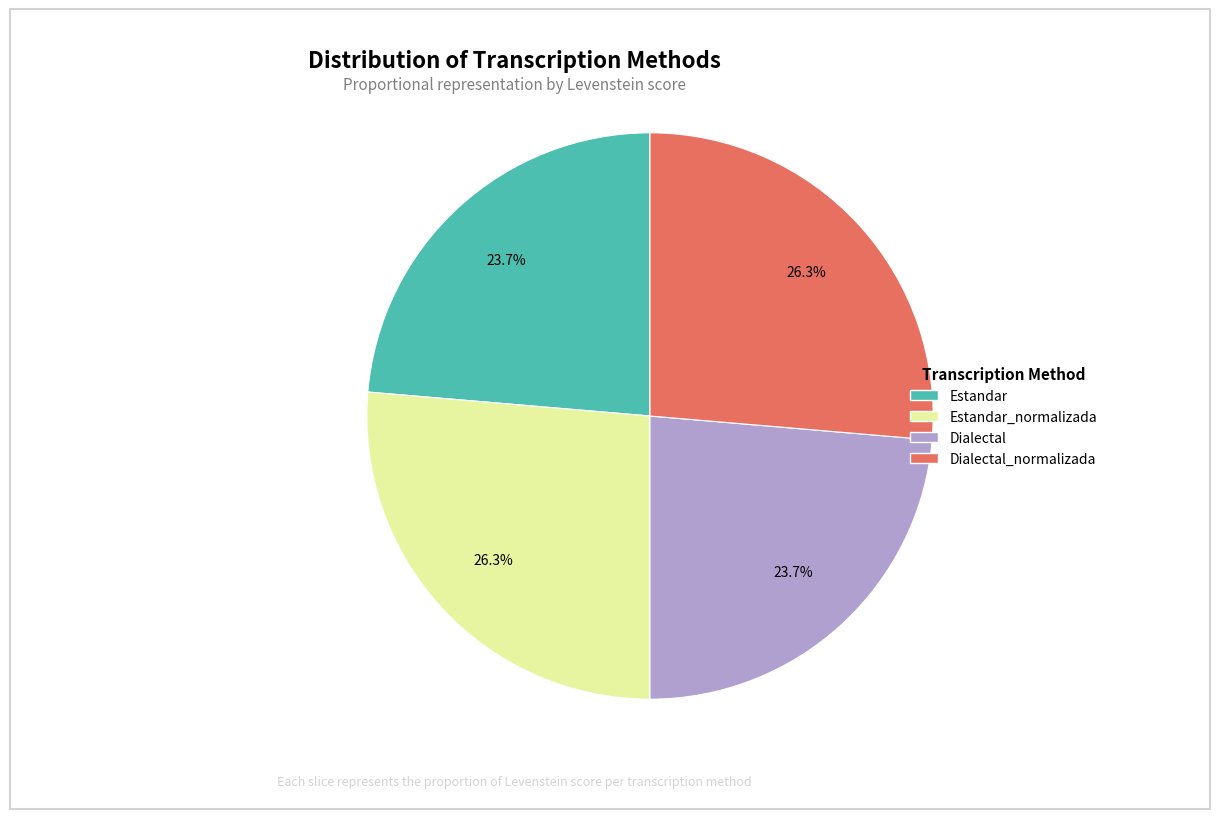

Is there any slice that represents more than half of the pie?

No